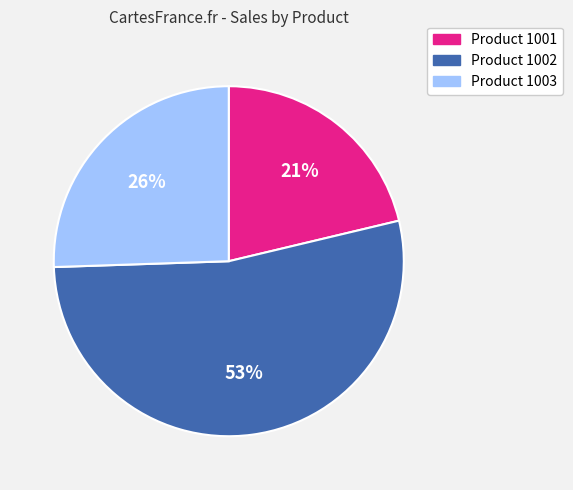

To the nearest percent, what portion does Product 1001 represent?

21%